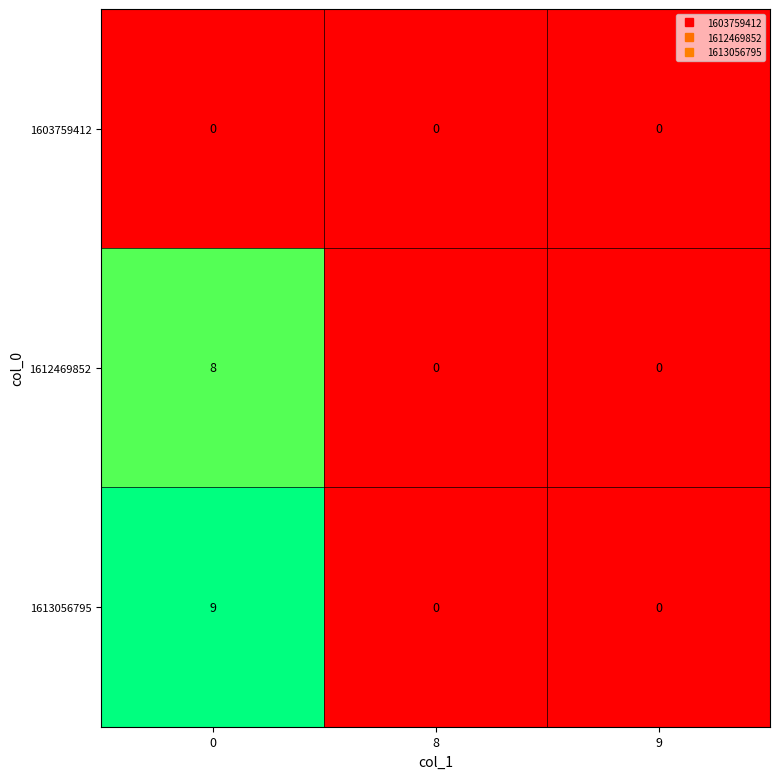

Reading left to right, transcribe all the data shown in this chart.

1603759412: 0=0	8=0	9=0
1612469852: 0=8	8=0	9=0
1613056795: 0=9	8=0	9=0